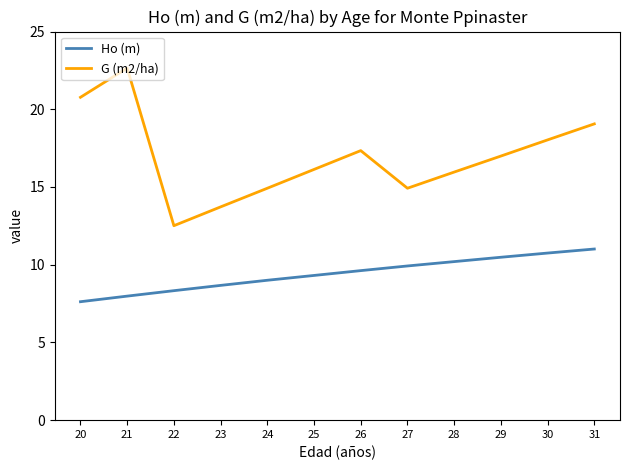

At which category is the sum across all series the highest?

21